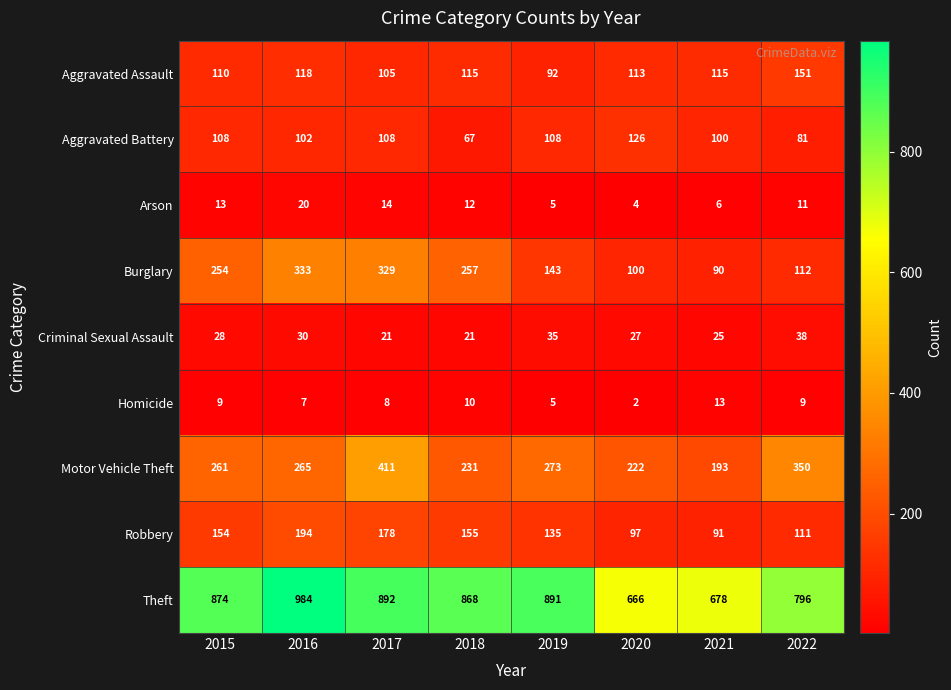

The value of Aggravated Assault at 2021 is 165. True or false?

False